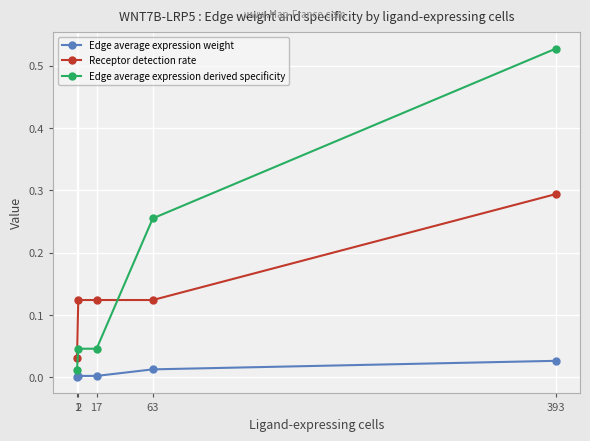

Which series has the largest range (max minus min)?

Edge average expression derived specificity